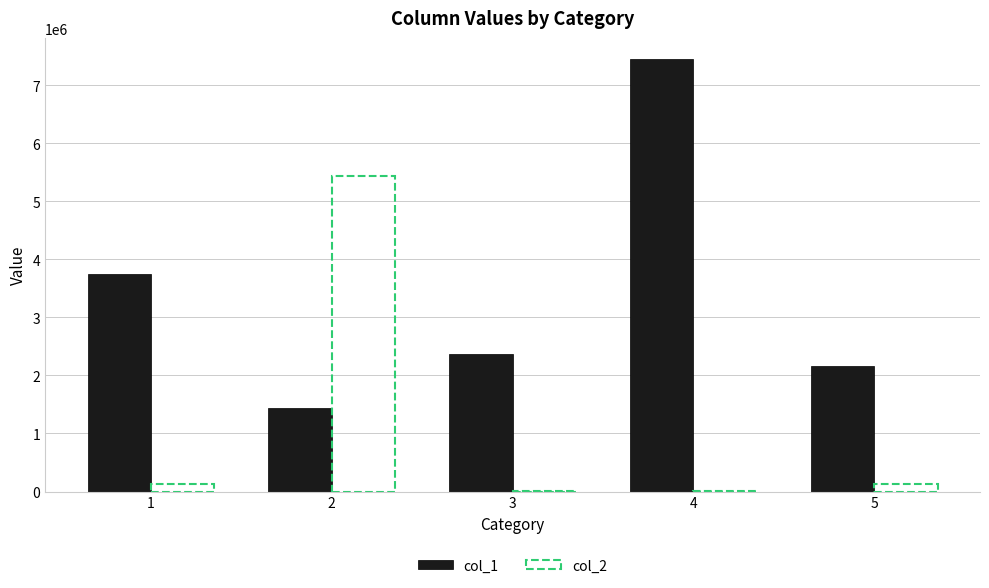

Are the bars grouped side by side (vs. stacked)?

Yes